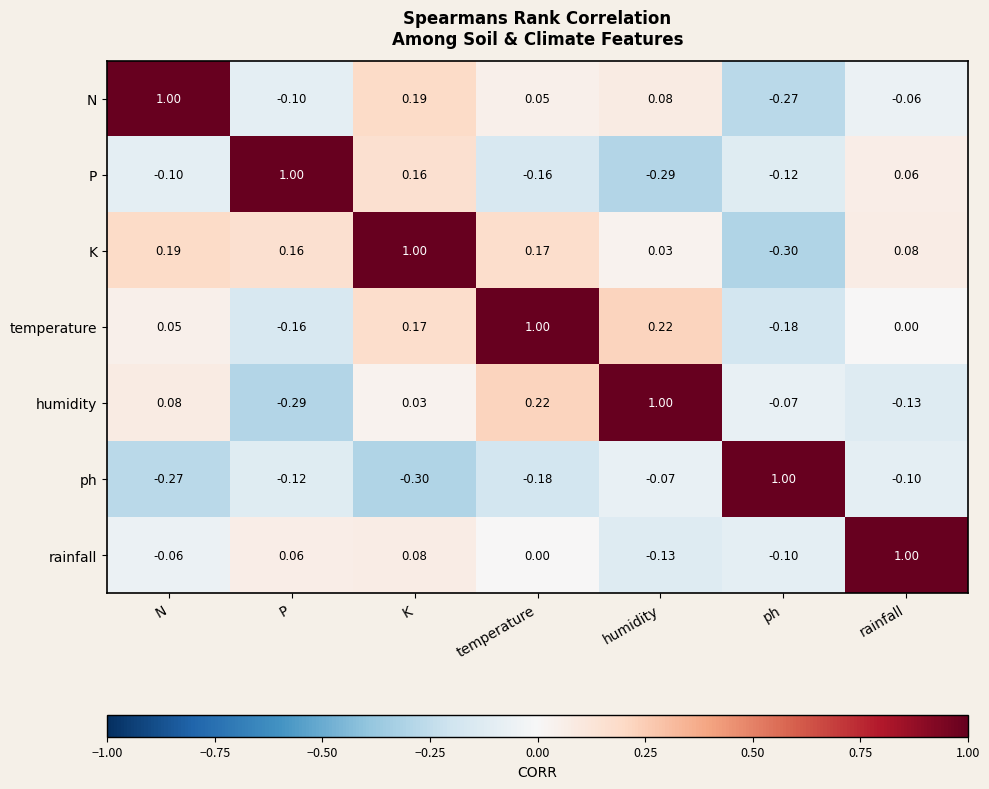

At ph, list the series in order from smallest to largest.

K, N, temperature, P, rainfall, humidity, ph